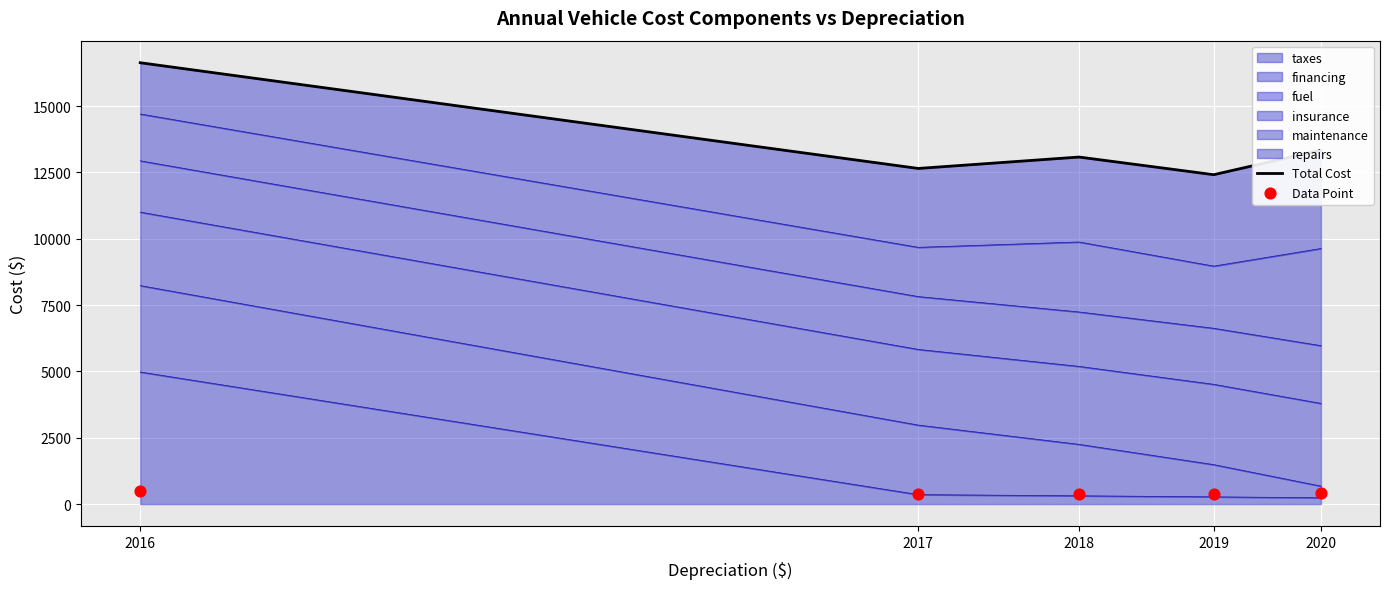

What is the ratio of the value at 2020 to the value at 2016?

0.8